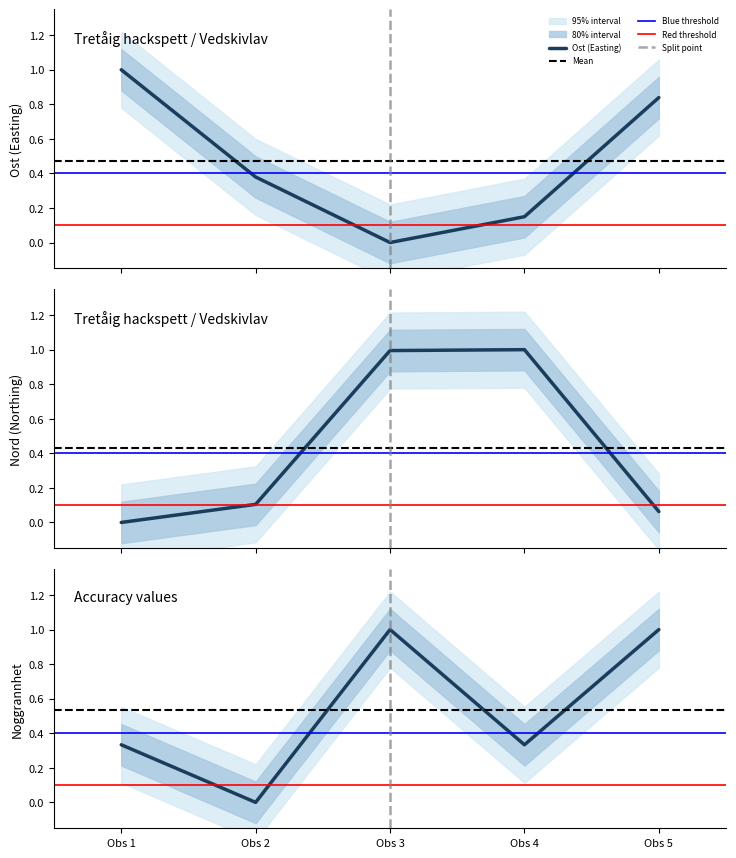

At which category is the sum across all series the highest?

Obs 3